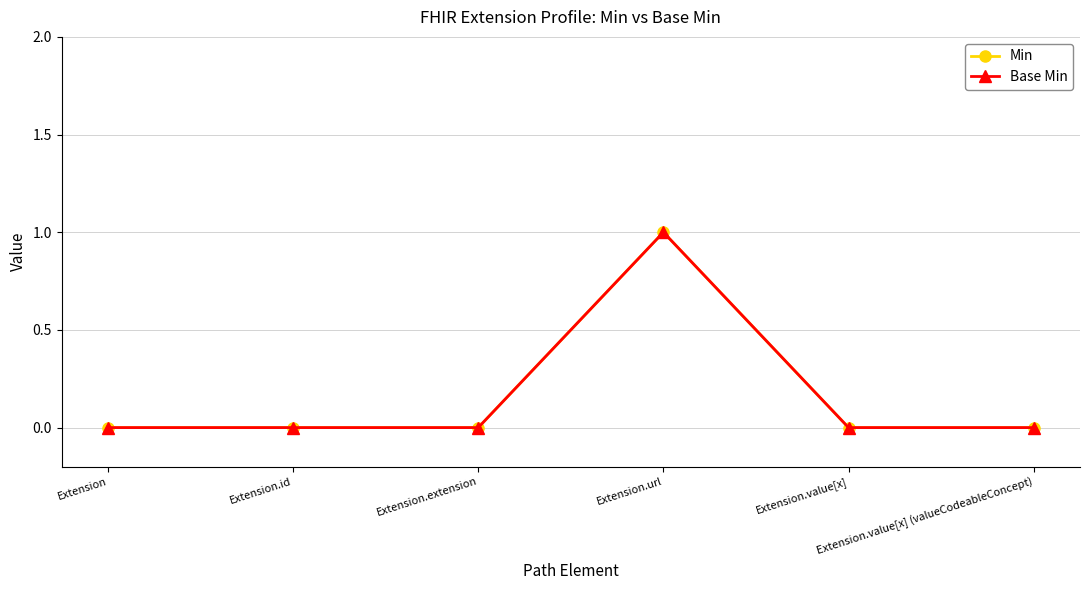

Between Extension and Extension.id, which series saw the biggest shift?

Min